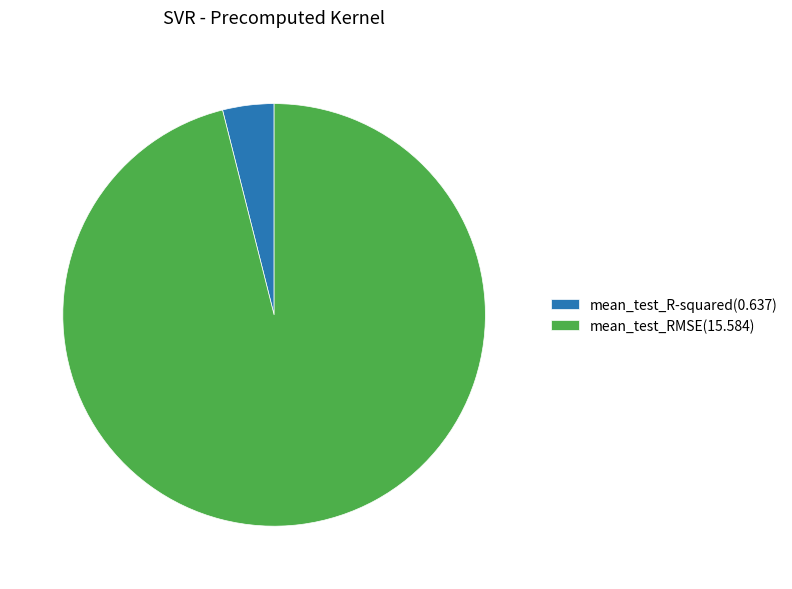

Do mean_test_R-squared(0.637) and mean_test_RMSE(15.584) together represent more than half of the pie?

Yes